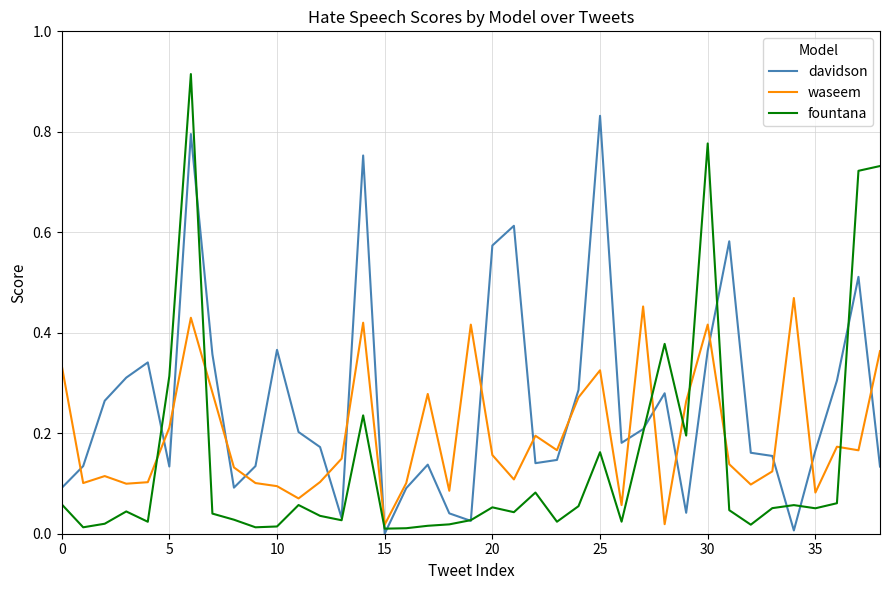

List the series in order of their overall mean, highest first.

davidson, waseem, fountana